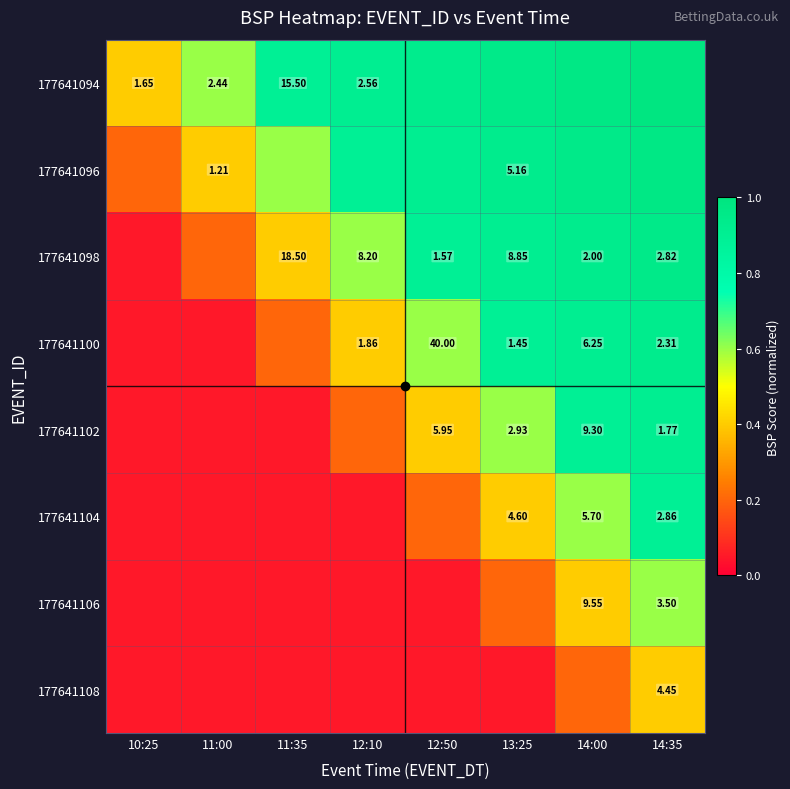

How many data points does each series have?

8